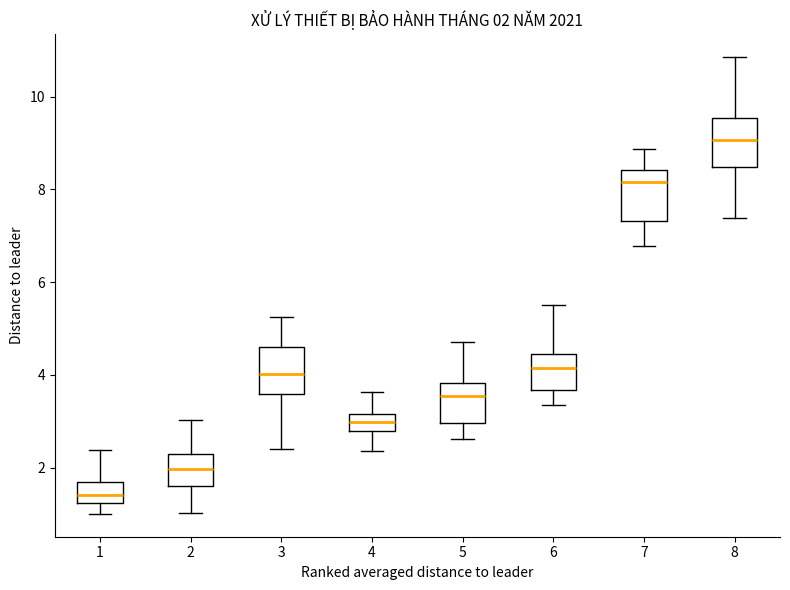

Which box's median line is the lowest?

1